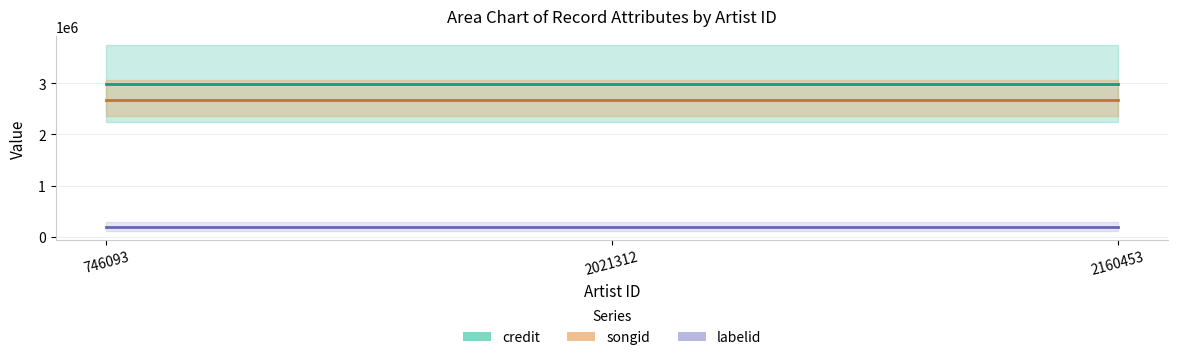

What is the value of the labelid point at the 3rd from the left?

201319